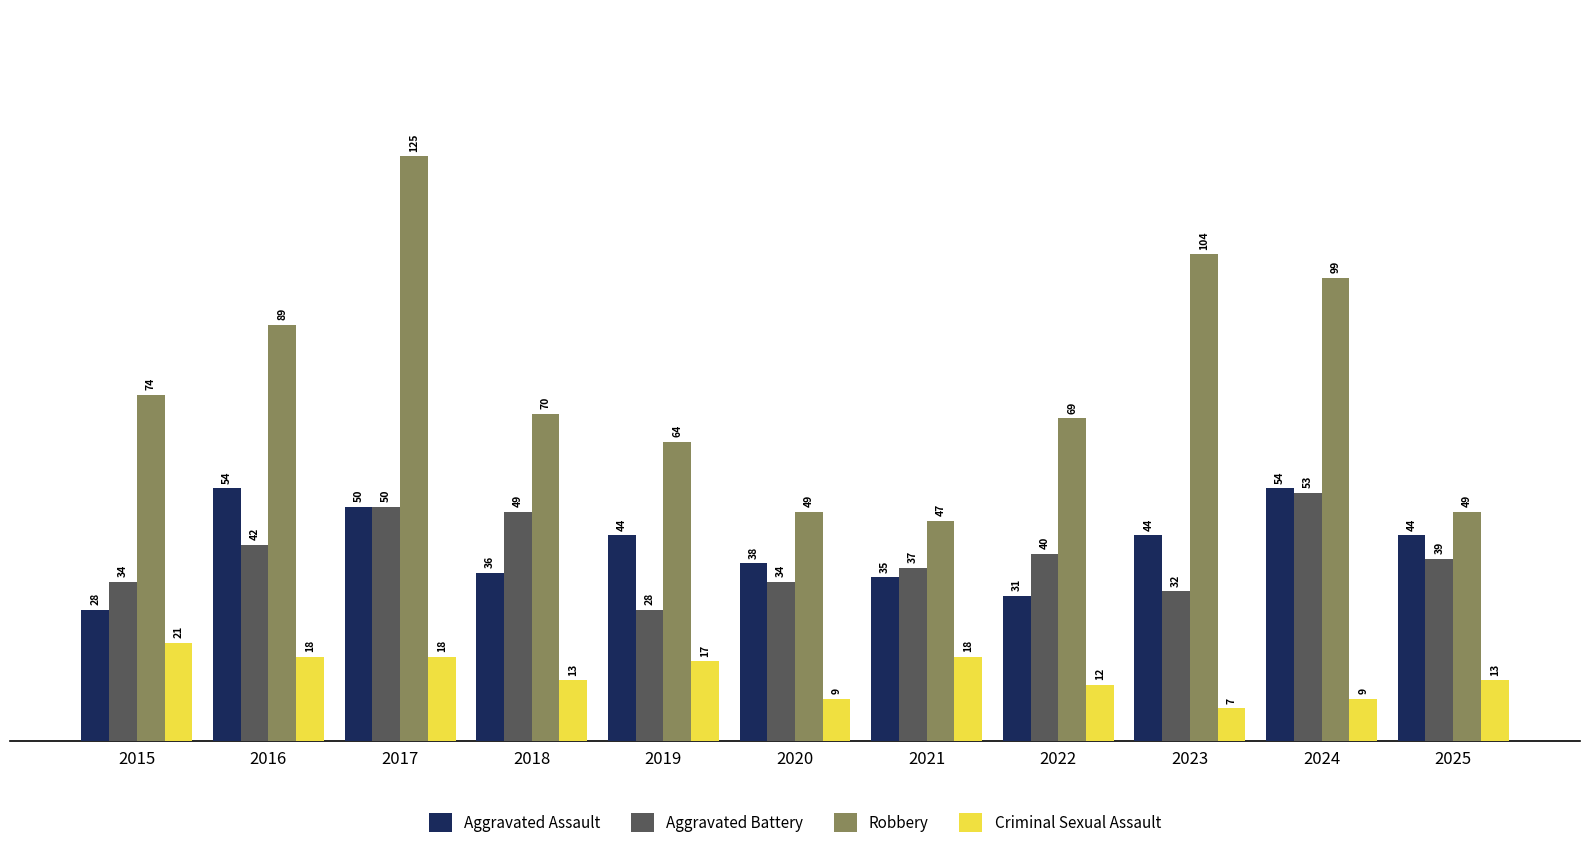

What is the total value across all series at 2024?

215